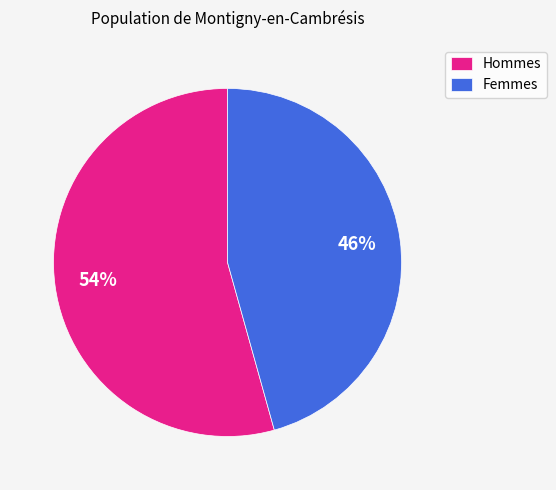

Between Hommes and Femmes, which is larger?

Hommes